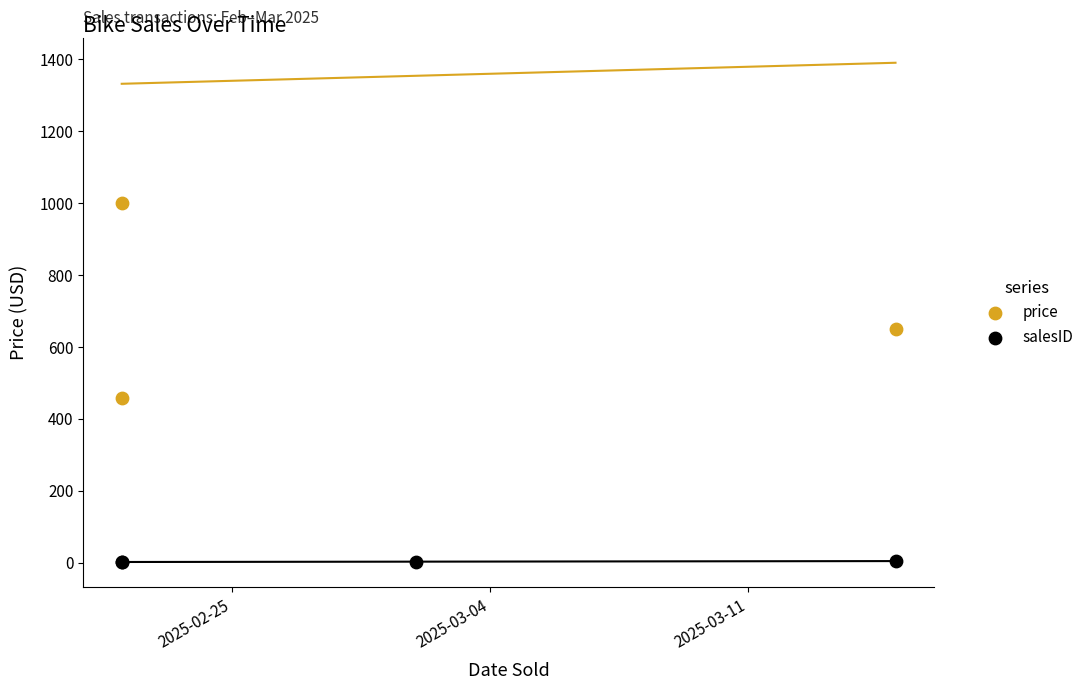

At which category is the sum across all series the highest?

2025-03-11